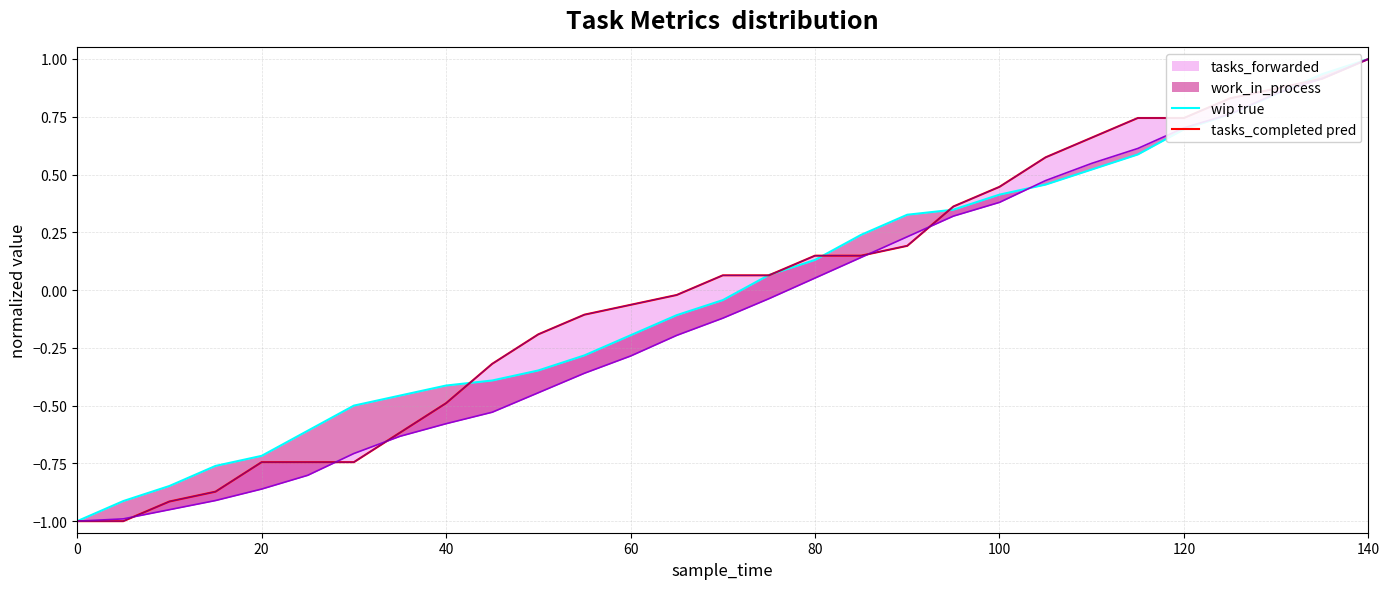

True or false: tasks_completed pred has more than 1 interior local peaks.

False